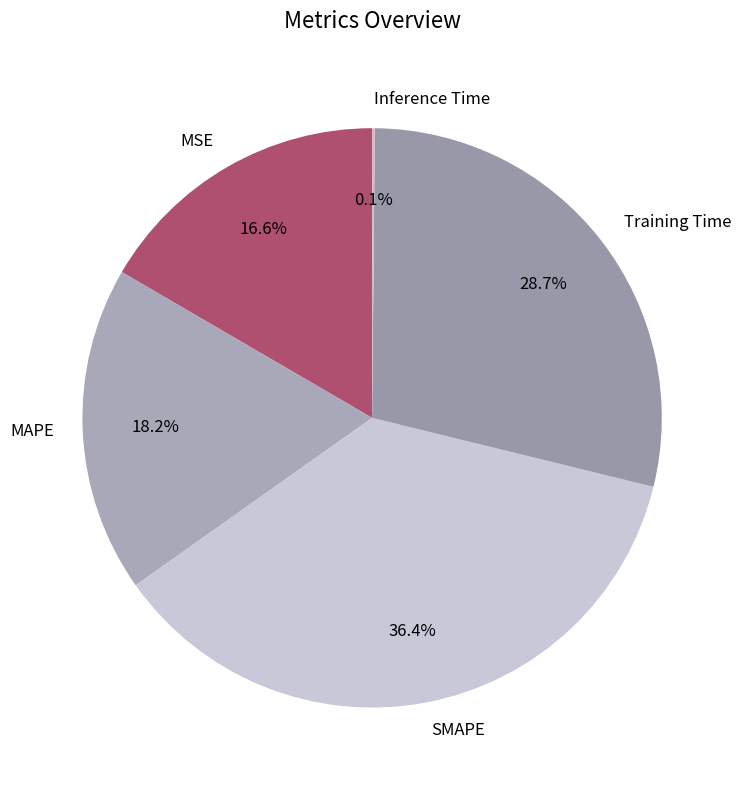

What portion of the pie excludes MAPE?

81.8%